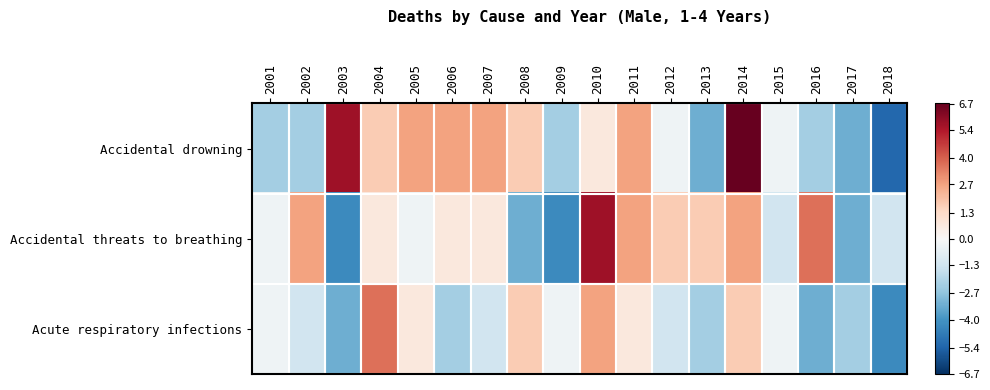

Reading right to left, what are all the values shown in this chart?

Accidental drowning: 2018=-5.3	2017=-3.3	2016=-2.3	2015=-0.3	2014=6.7	2013=-3.3	2012=-0.3	2011=2.7	2010=0.7	2009=-2.3	2008=1.7	2007=2.7	2006=2.7	2005=2.7	2004=1.7	2003=5.7	2002=-2.3	2001=-2.3
Accidental threats to breathing: 2018=-1.3	2017=-3.3	2016=3.7	2015=-1.3	2014=2.7	2013=1.7	2012=1.7	2011=2.7	2010=5.7	2009=-4.3	2008=-3.3	2007=0.7	2006=0.7	2005=-0.3	2004=0.7	2003=-4.3	2002=2.7	2001=-0.3
Acute respiratory infections: 2018=-4.3	2017=-2.3	2016=-3.3	2015=-0.3	2014=1.7	2013=-2.3	2012=-1.3	2011=0.7	2010=2.7	2009=-0.3	2008=1.7	2007=-1.3	2006=-2.3	2005=0.7	2004=3.7	2003=-3.3	2002=-1.3	2001=-0.3